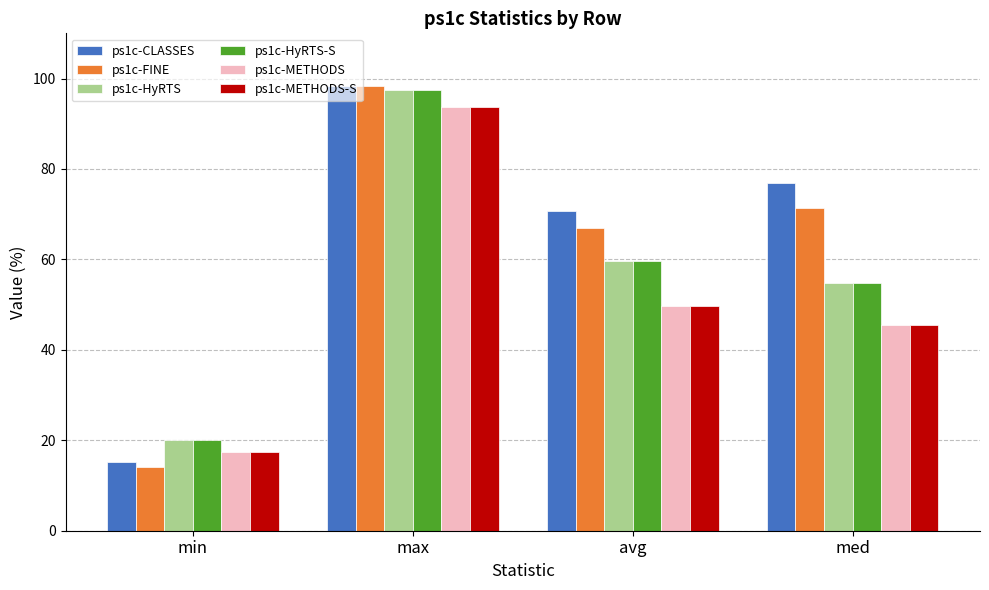

At which label does ps1c-HyRTS-S reach its peak?

max